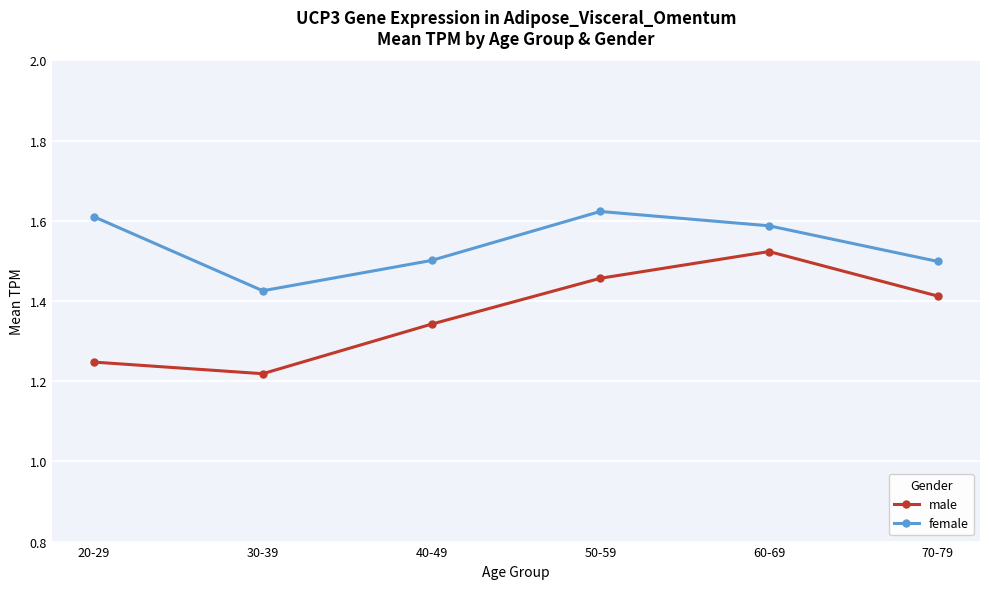

True or false: male has a value of 0.4 at 50-59.

False